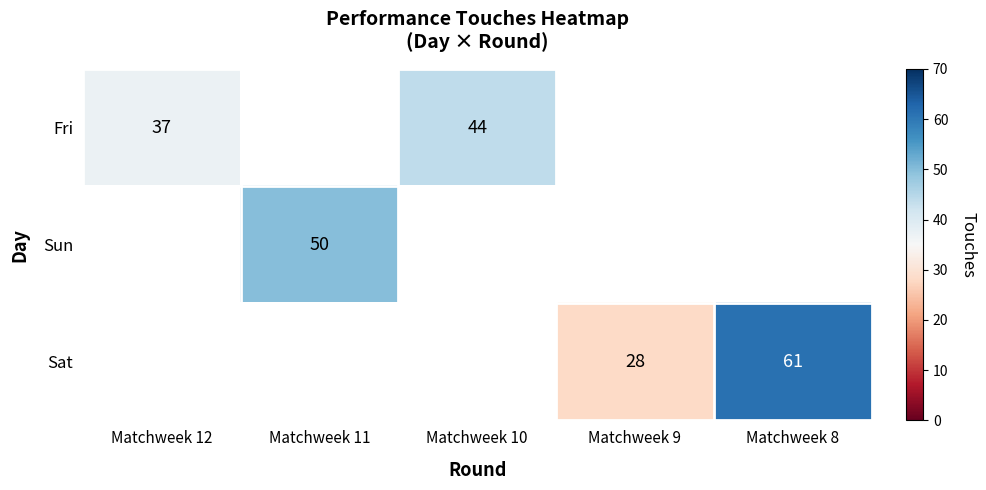

Is it true that Sat equals 6.3 at Matchweek 9?

False